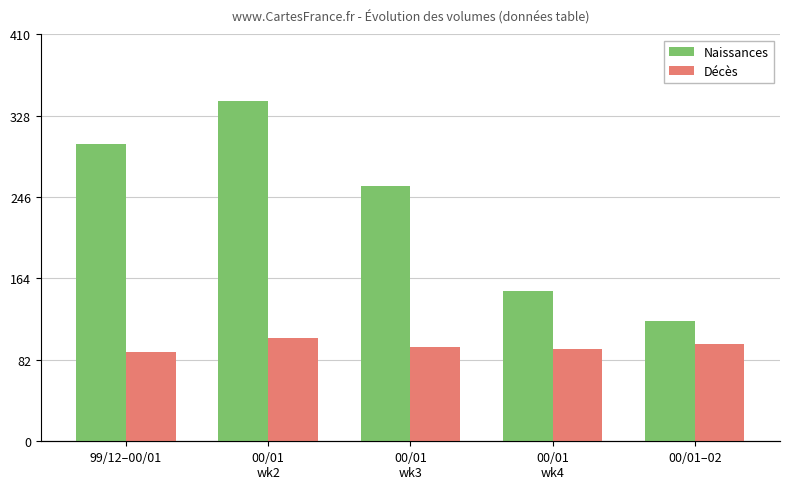

How many distinct data groups are displayed?

2